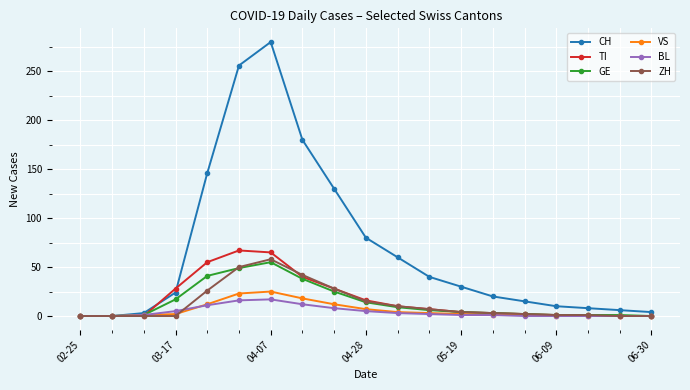

How many lines are shown in the chart?

6